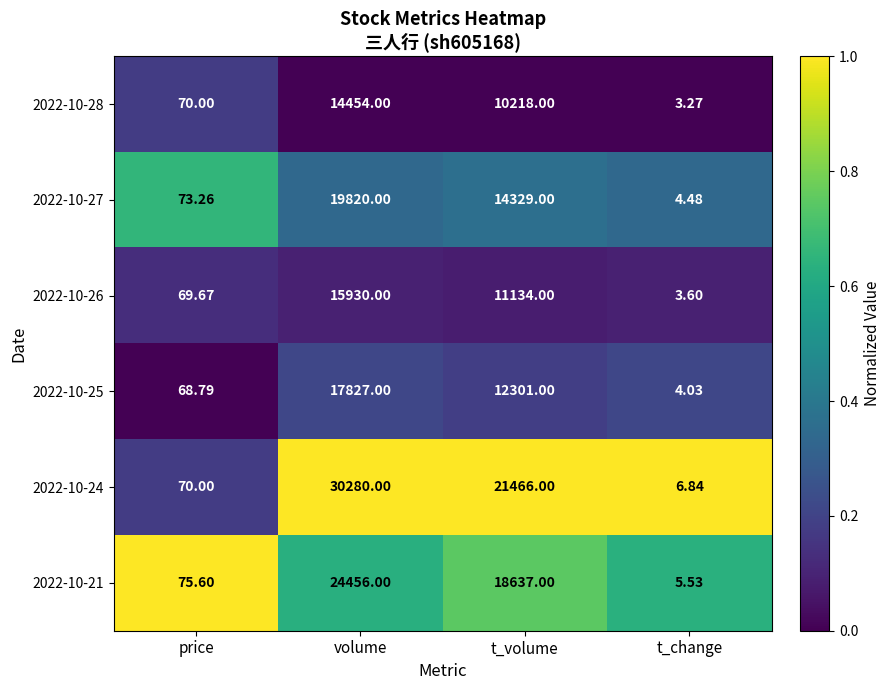

Which label corresponds to the largest value in the chart?

volume